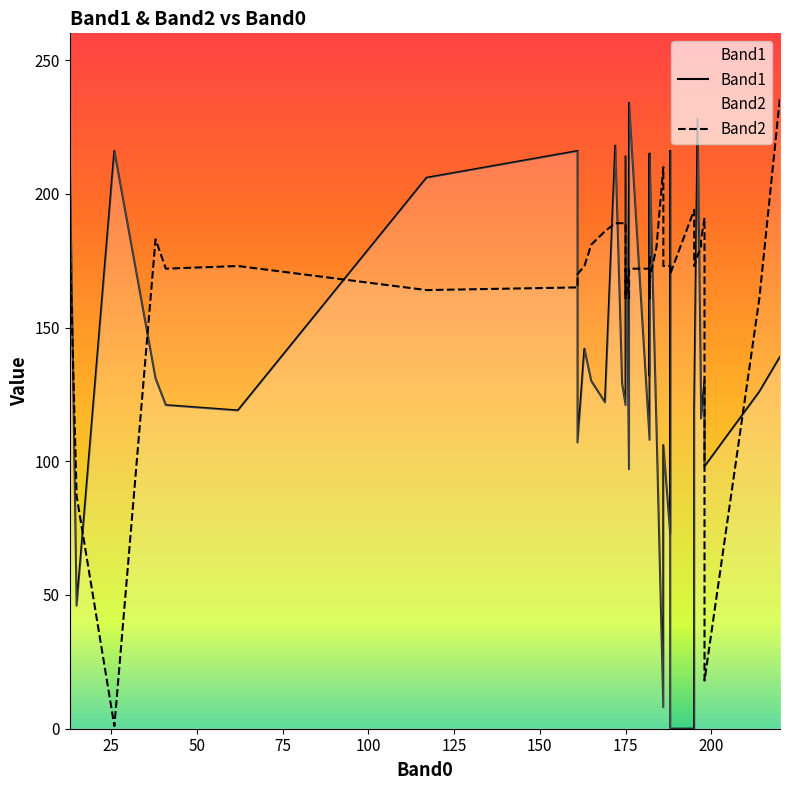

Which series has the widest spread of values?

Band2